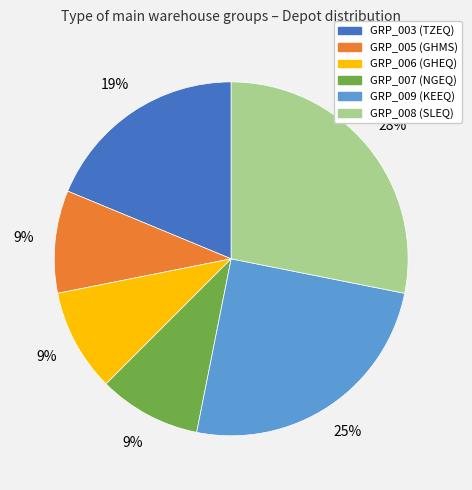

True or false: GRP_003 accounts for 26% of the total.

False